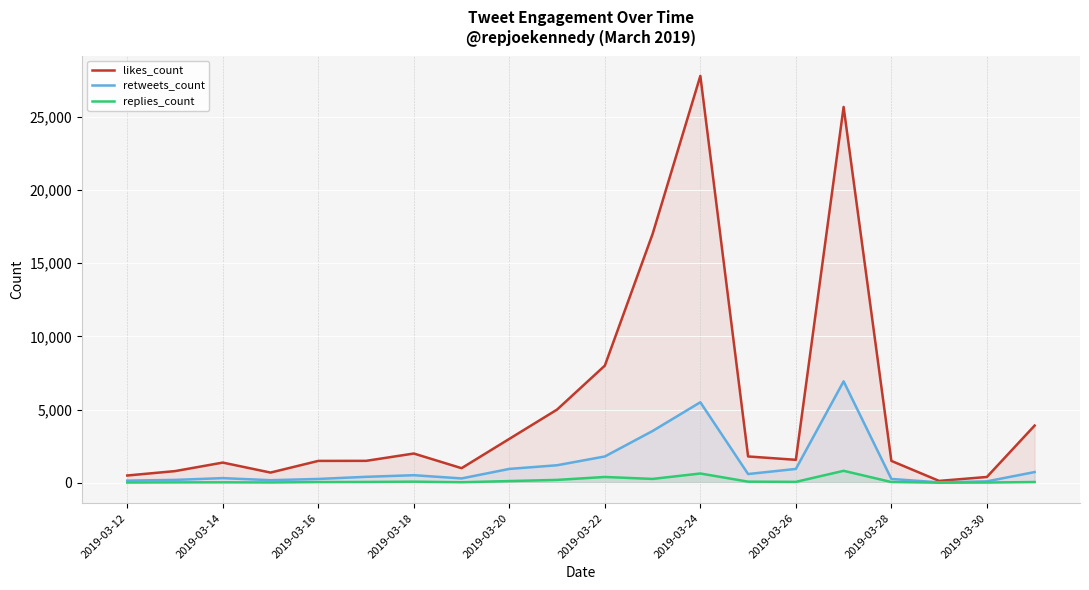

At which label does likes_count reach its peak?

2019-03-24